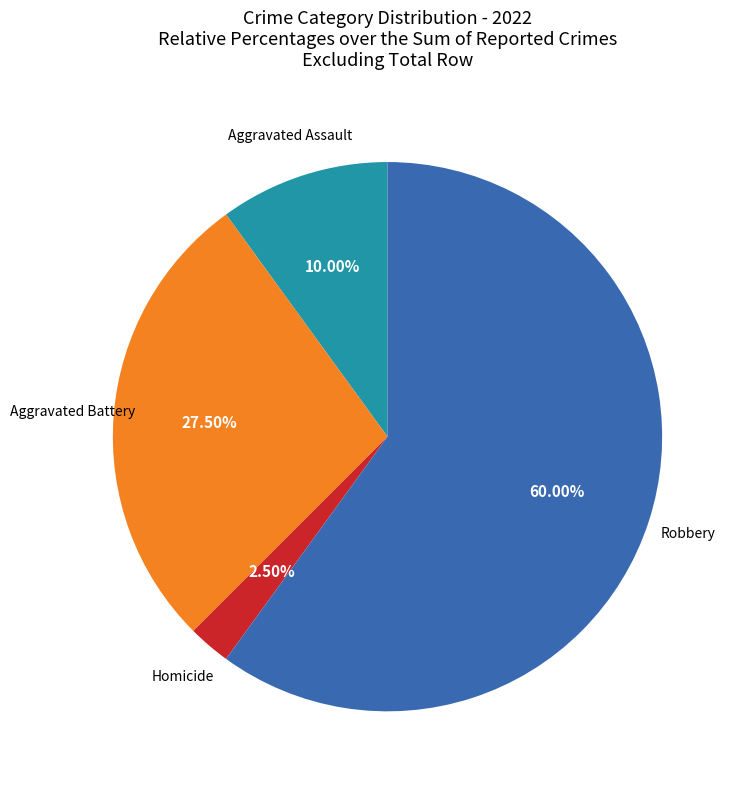

Is there any slice that represents more than half of the pie?

Yes